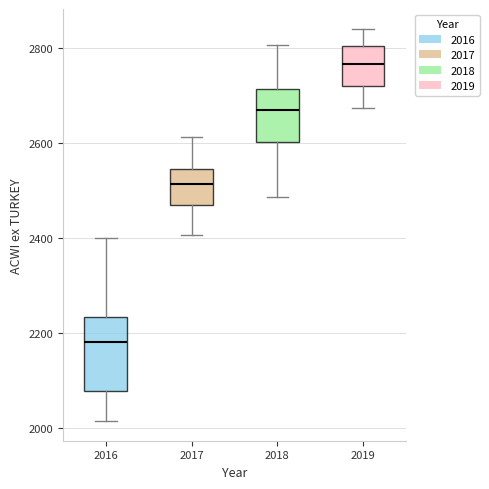

Reading left to right, read every box against the y-axis: the position of its median line, the range the box covers, and the ends of its whiskers. The values are not printed on the chart, so give them approximately, as read against the axis.

2016: median 2180, box 2080 to 2240, whiskers 2020 to 2400
2017: median 2520, box 2460 to 2540, whiskers 2400 to 2620
2018: median 2660, box 2600 to 2720, whiskers 2480 to 2800
2019: median 2760, box 2720 to 2800, whiskers 2680 to 2840